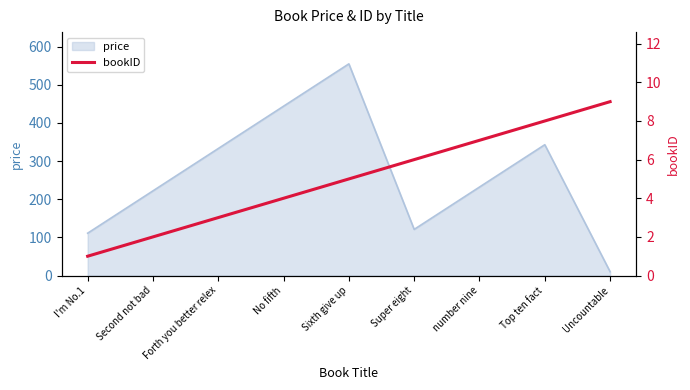

The price series shows 597 at No fifth. True or false?

False